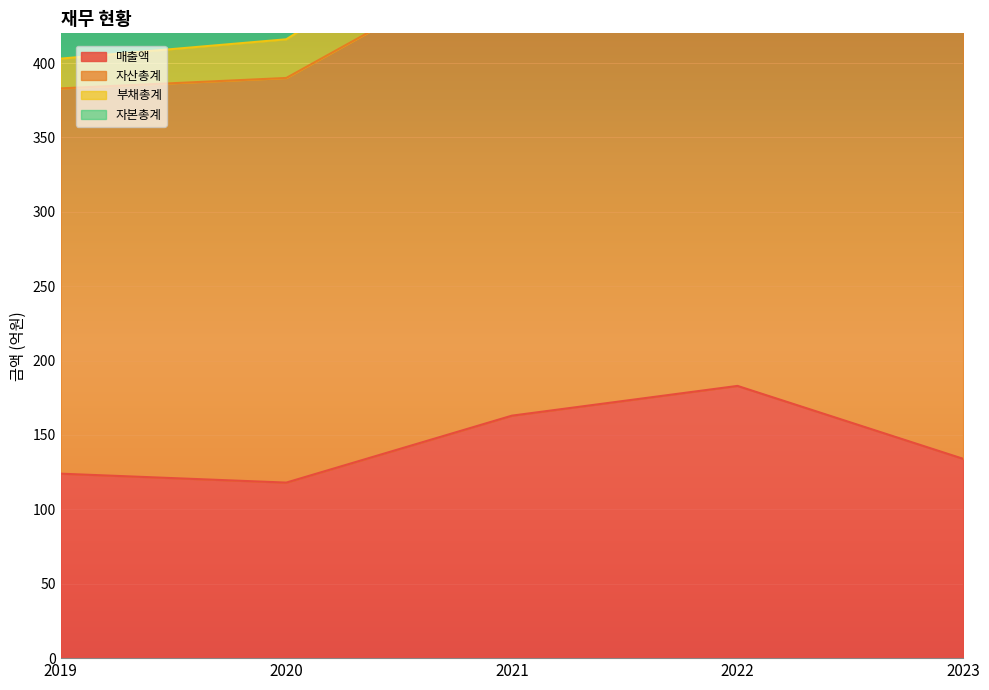

True or false: 매출액 and 자산총계 intersect in this chart.

False